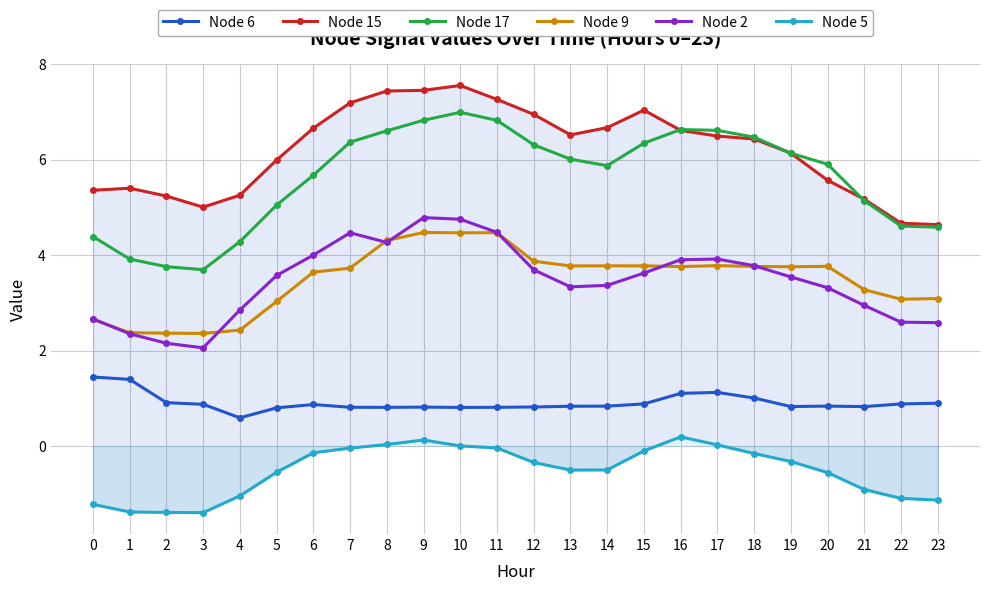

At which category does the chart reach its minimum across all series?

3